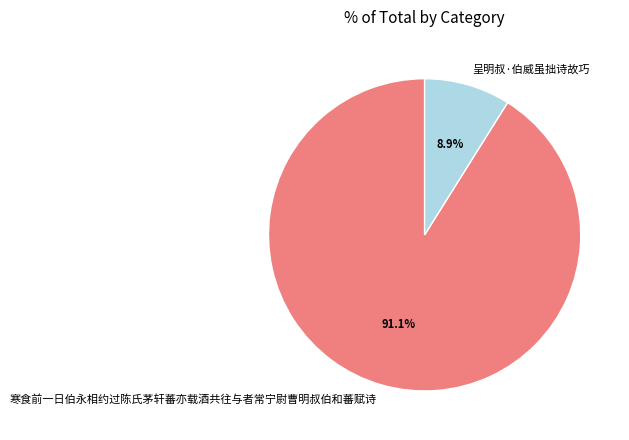

Count the number of slices in the pie.

2